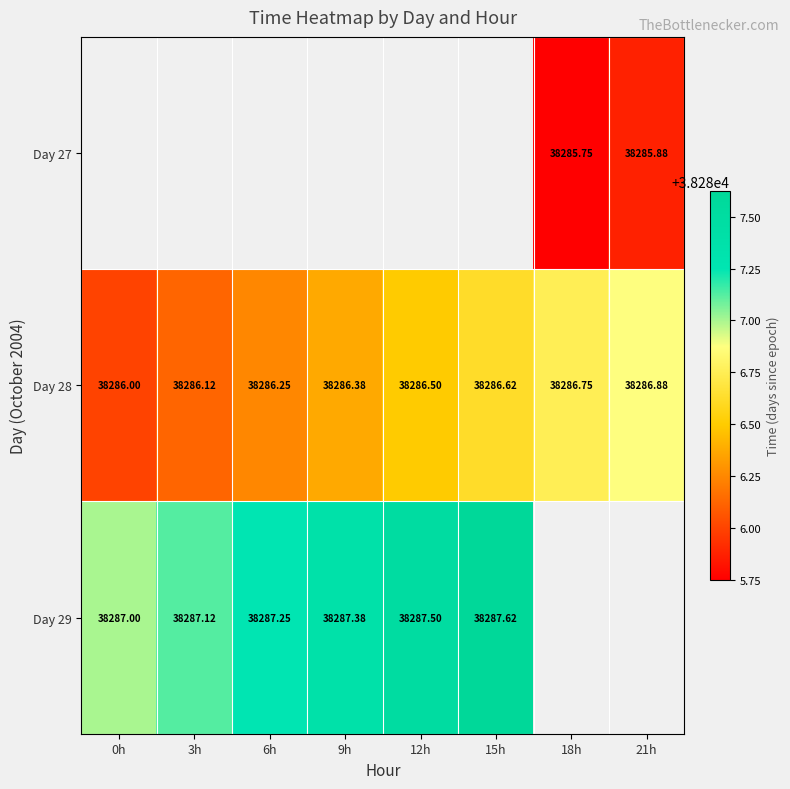

List the series in order of their peak value, lowest first.

Day 27, Day 28, Day 29